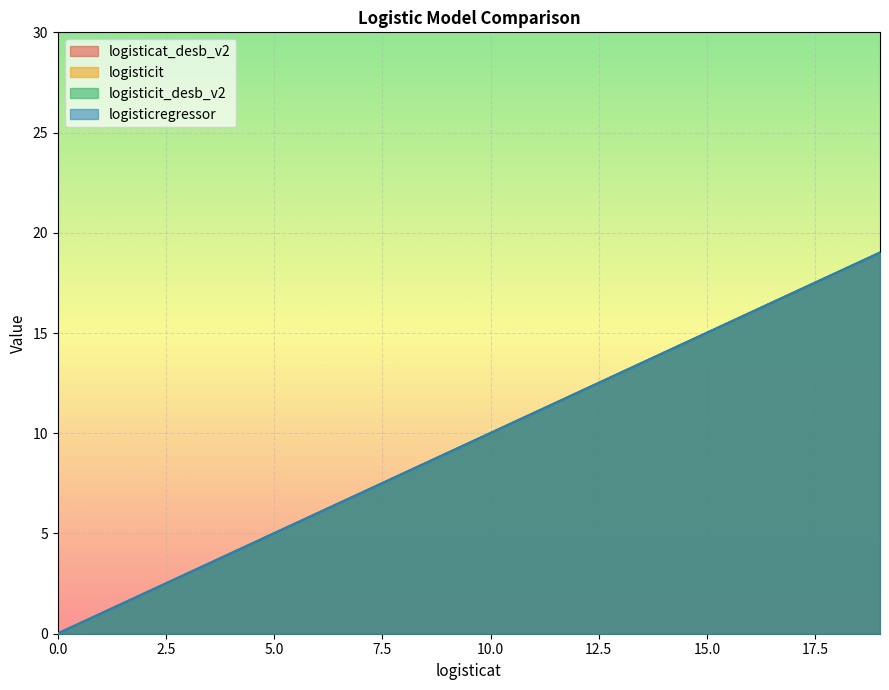

List the series in order of their peak value, highest first.

logisticat_desb_v2, logisticit, logisticit_desb_v2, logisticregressor